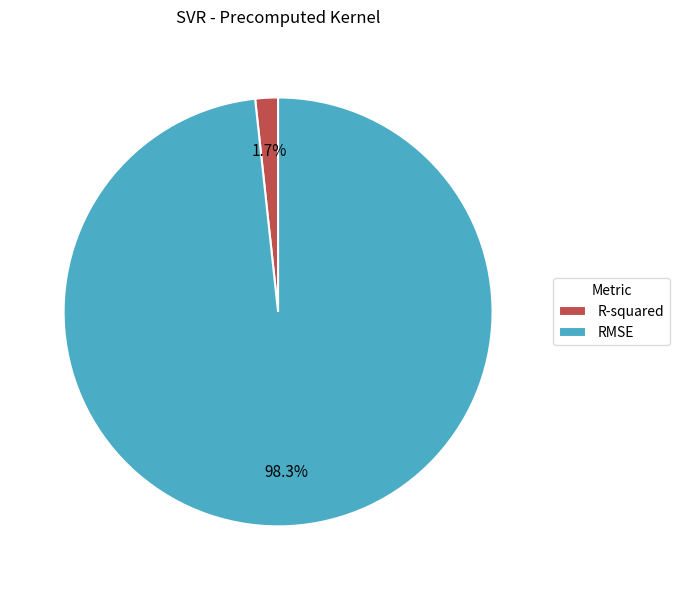

To the nearest percent, what is the average slice percentage?

50%